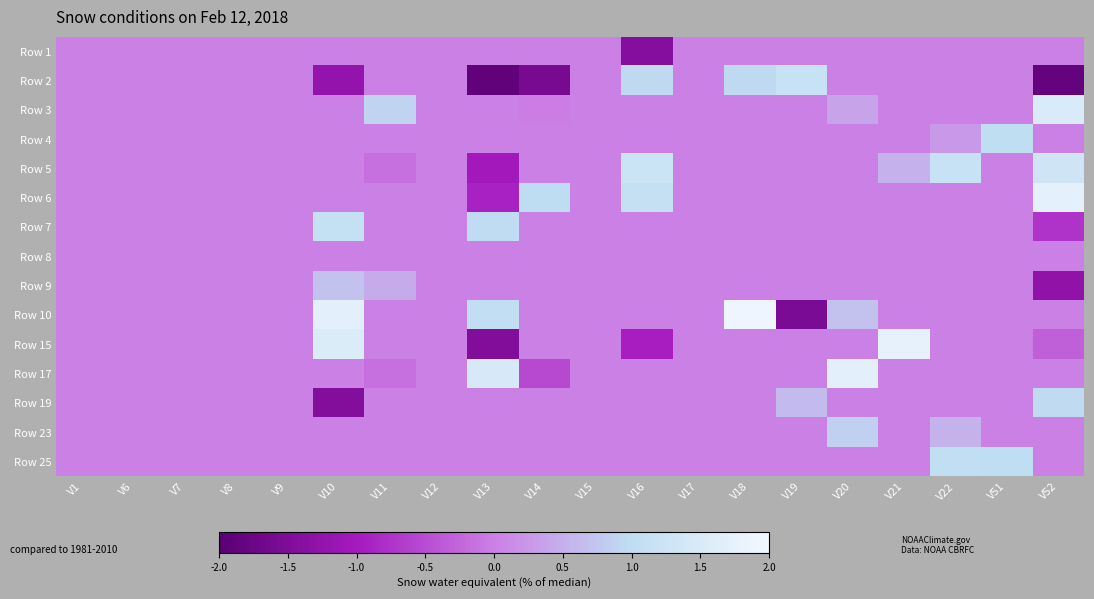

Between V7 and V12, which series saw the biggest shift?

Row 1